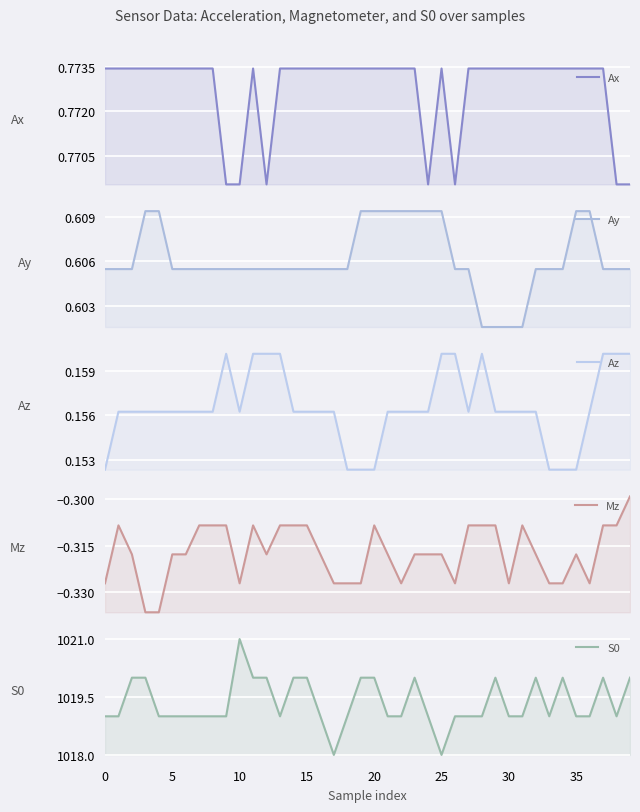

Which series has the largest total across all categories?

S0